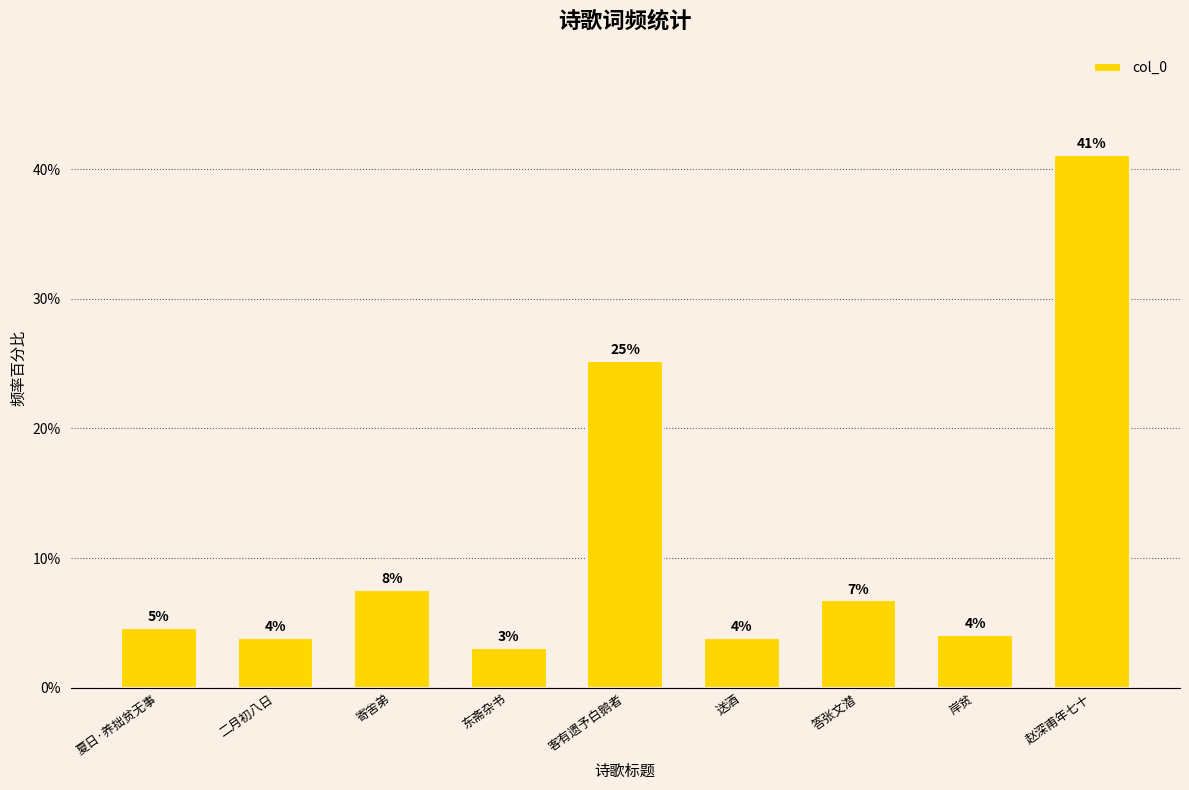

List the labels in order of value, largest first.

赵深甫年七十, 客有遗予白鹅者, 寄舍弟, 答张文潜, 夏日·养拙贫无事, 岸贫, 二月初八日, 送酒, 东斋杂书